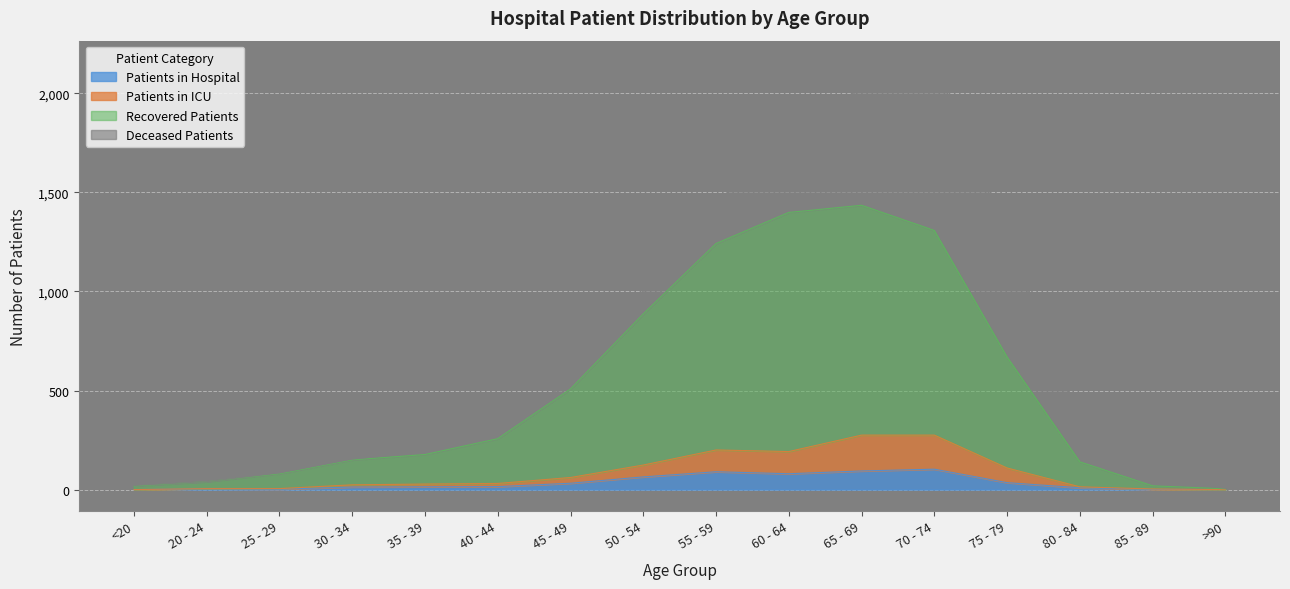

Which label corresponds to the smallest value in the chart?

<20